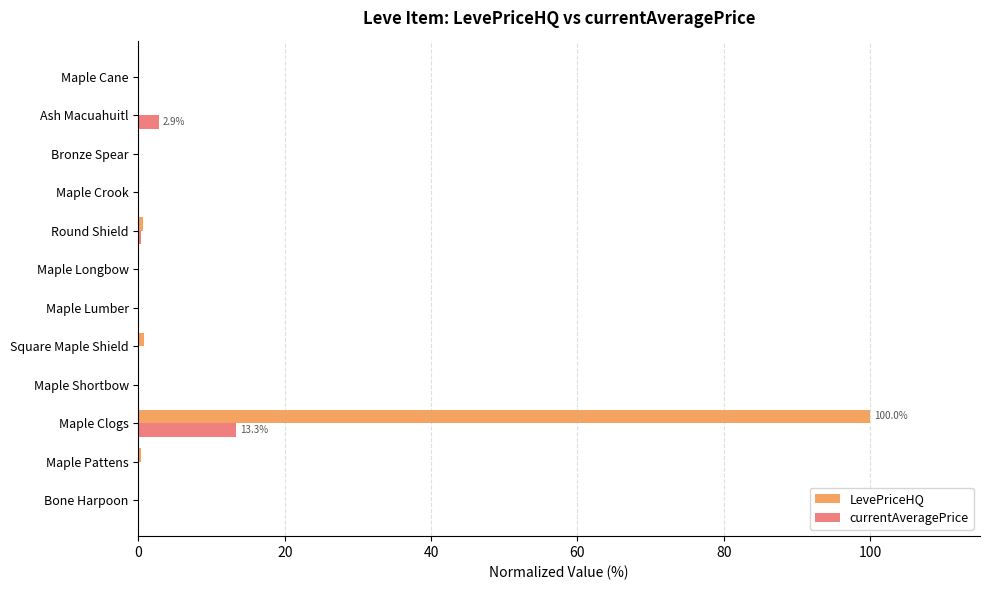

Which category has the highest value across all series?

Maple Clogs